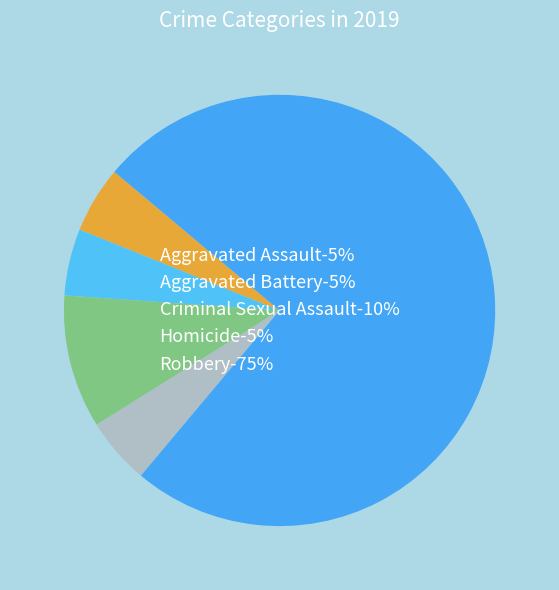

How much of the chart is everything except Aggravated Battery?

95.0%